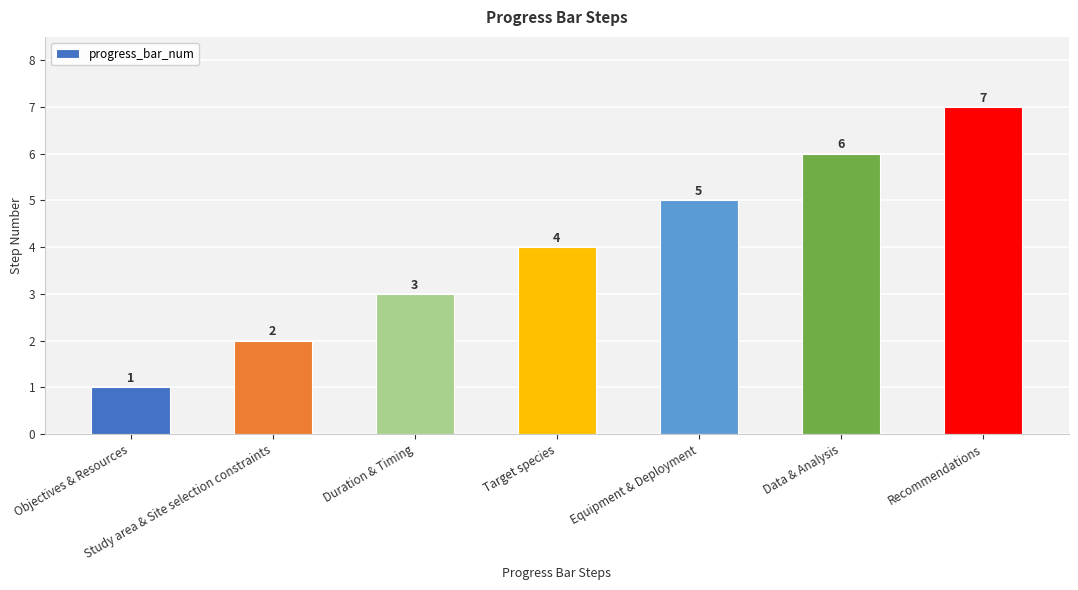

Reading left to right, list all the values displayed in this chart.

1	2	3	4	5	6	7